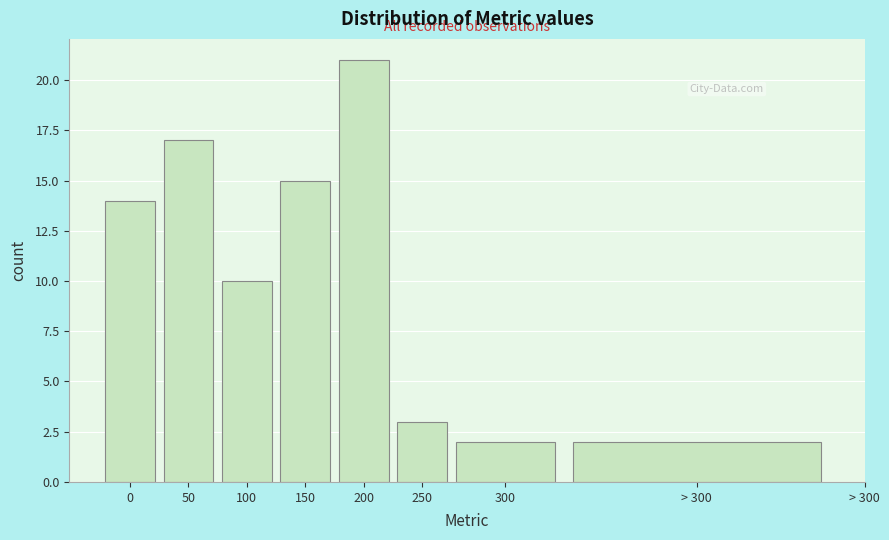

Reading right to left, list all the values displayed in this chart.

> 300=2	300=2	250=3	200=21	150=15	100=10	50=17	0=14